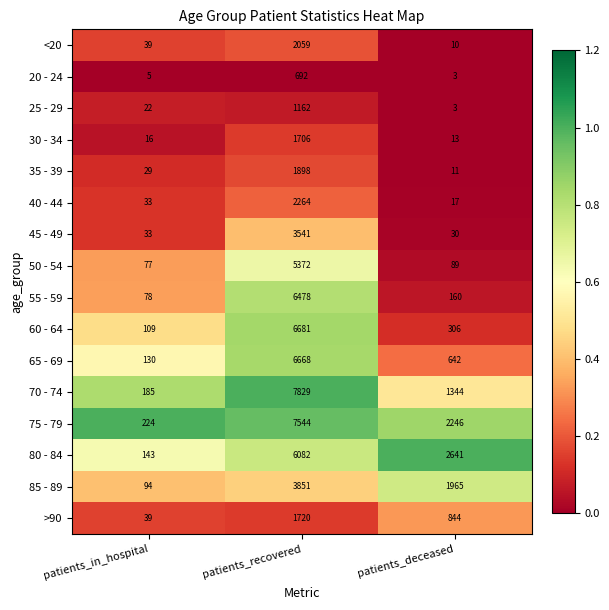

Which series has the largest range (max minus min)?

70 - 74